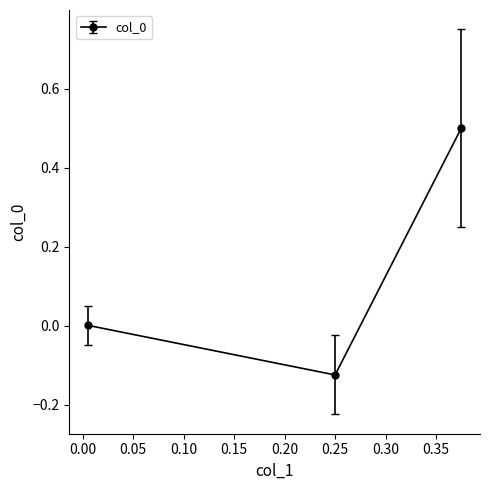

Reading left to right, extract all data points from this chart.

0.375=0.5	0.25=-0.1	0.00539291217257319=0.0